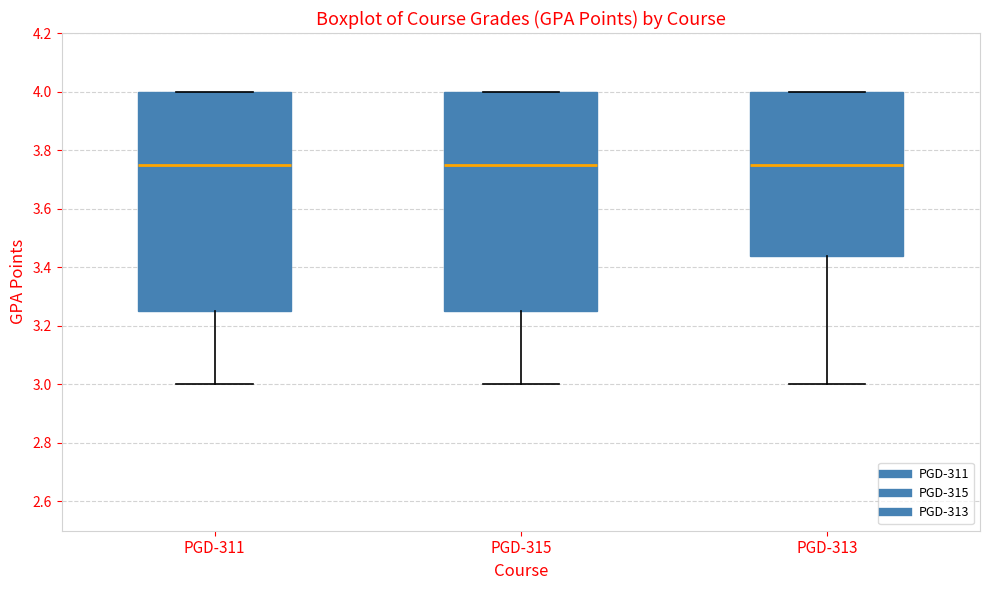

Reading left to right, read every box against the y-axis: the position of its median line, the range the box covers, and the ends of its whiskers. The values are not printed on the chart, so give them approximately, as read against the axis.

PGD-311: median 3.76, box 3.26 to 4.00, whiskers 3.00 to 4.00
PGD-315: median 3.76, box 3.26 to 4.00, whiskers 3.00 to 4.00
PGD-313: median 3.76, box 3.44 to 4.00, whiskers 3.00 to 4.00